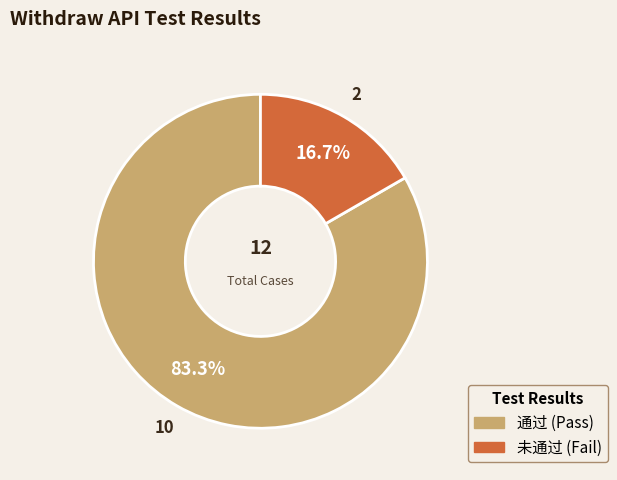

Is there a majority slice in this chart?

Yes